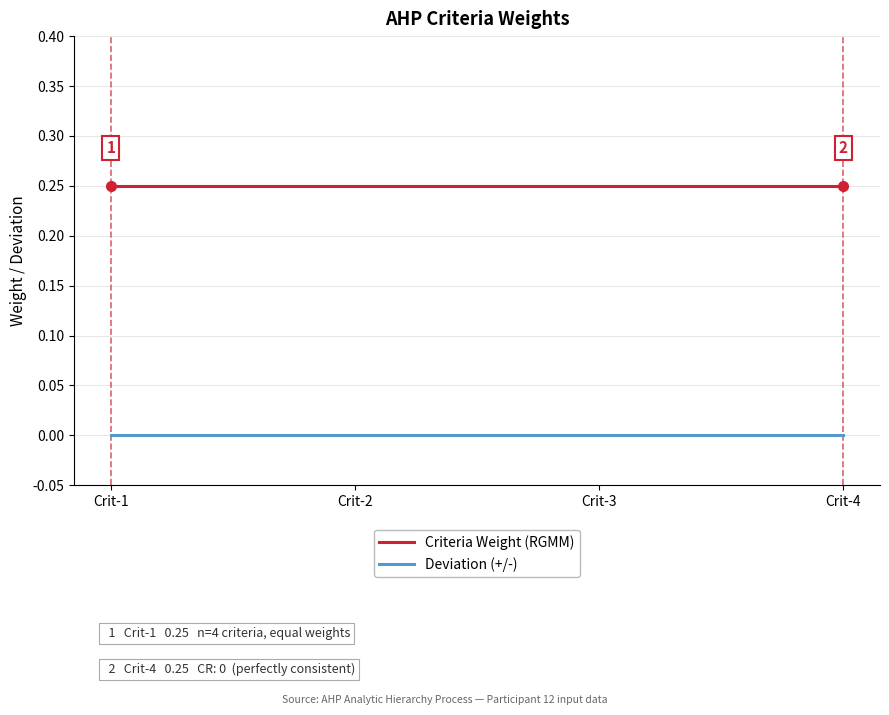

What is the sum of the Criteria Weight (RGMM) values at Crit-1 and Crit-2?

0.5